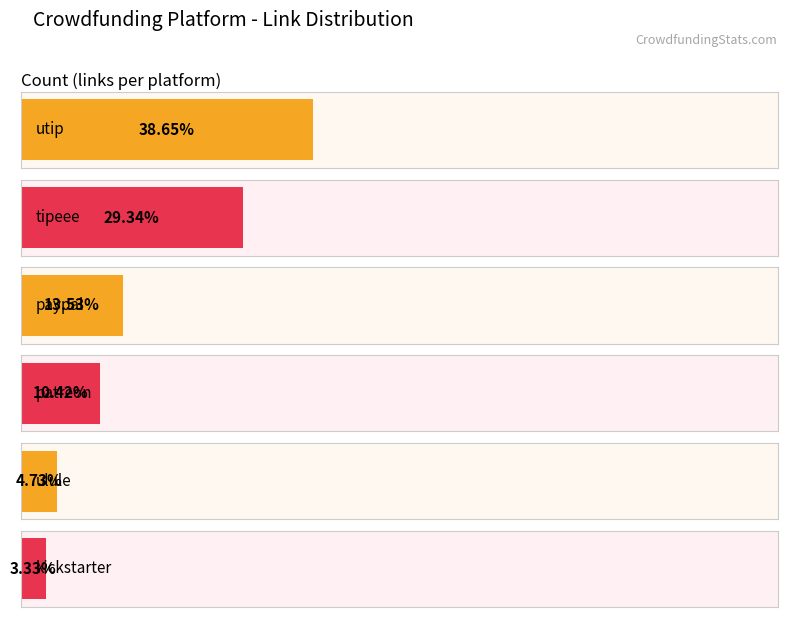

What value does the data have at paypal?

183